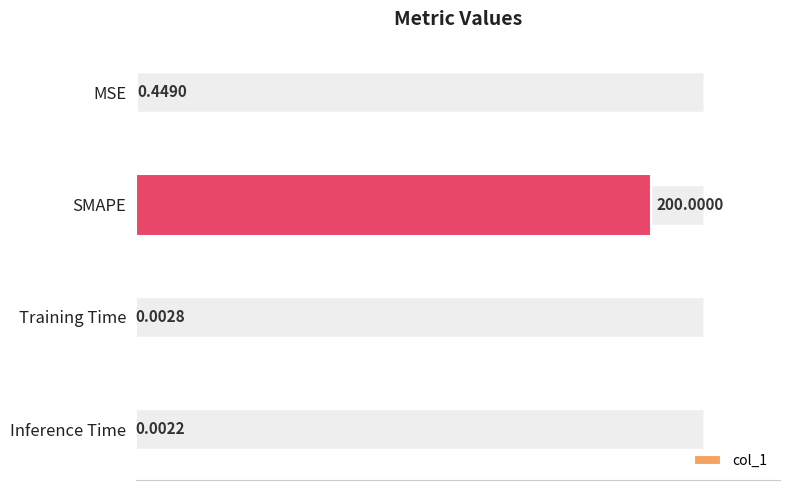

What is the sum of all values?

200.5